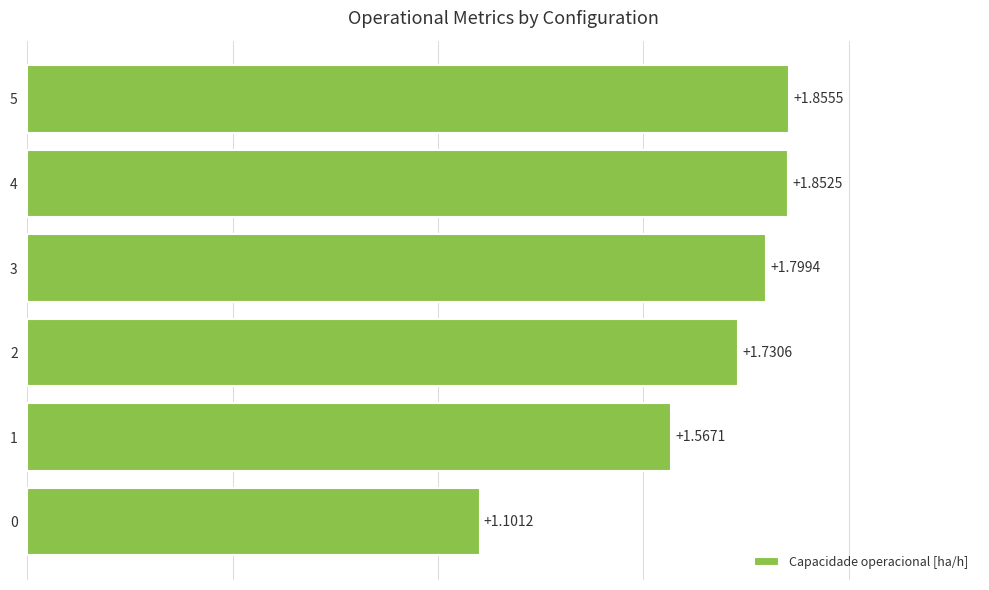

What is the smallest value displayed?

1.1